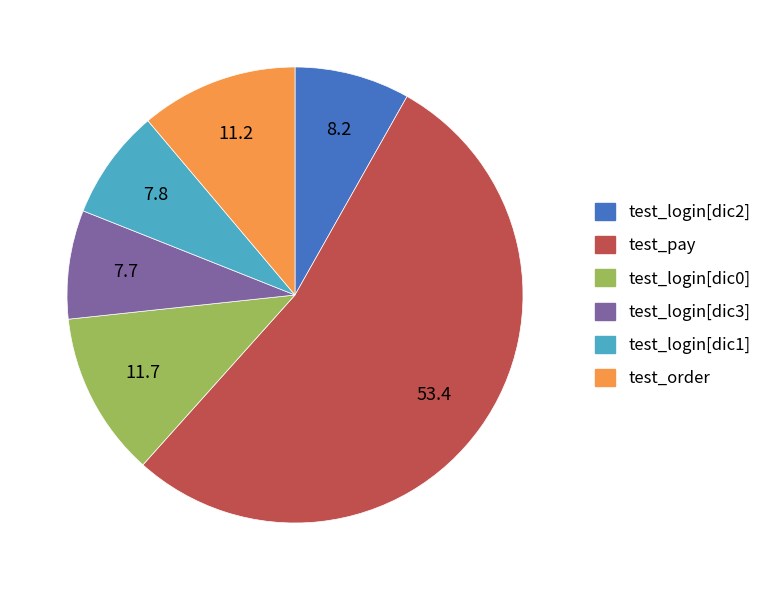

Which category has the biggest portion of the pie?

test_pay